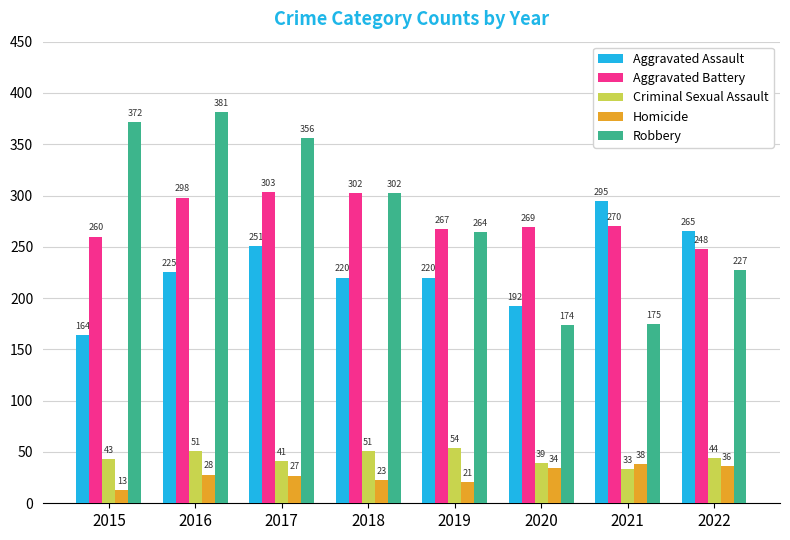

Which category has the highest value in the Homicide series?

2021